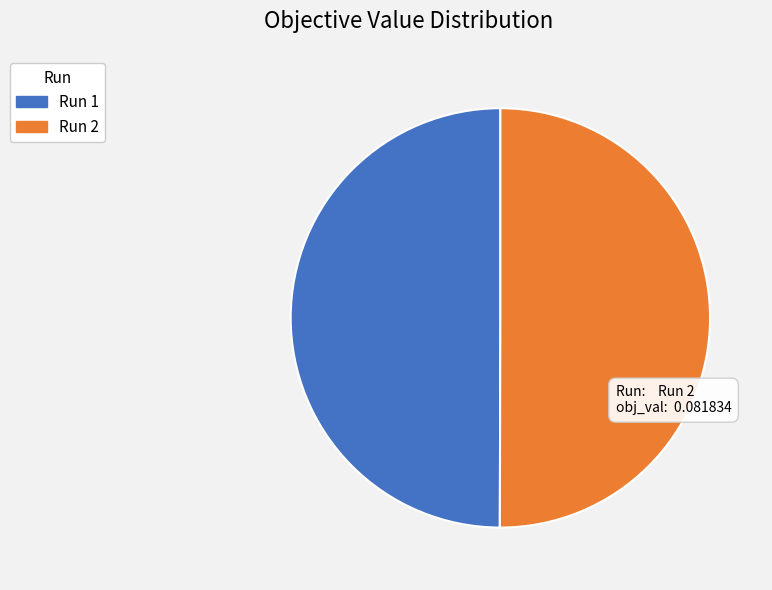

The Run 1 slice represents 61% of the pie. True or false?

False